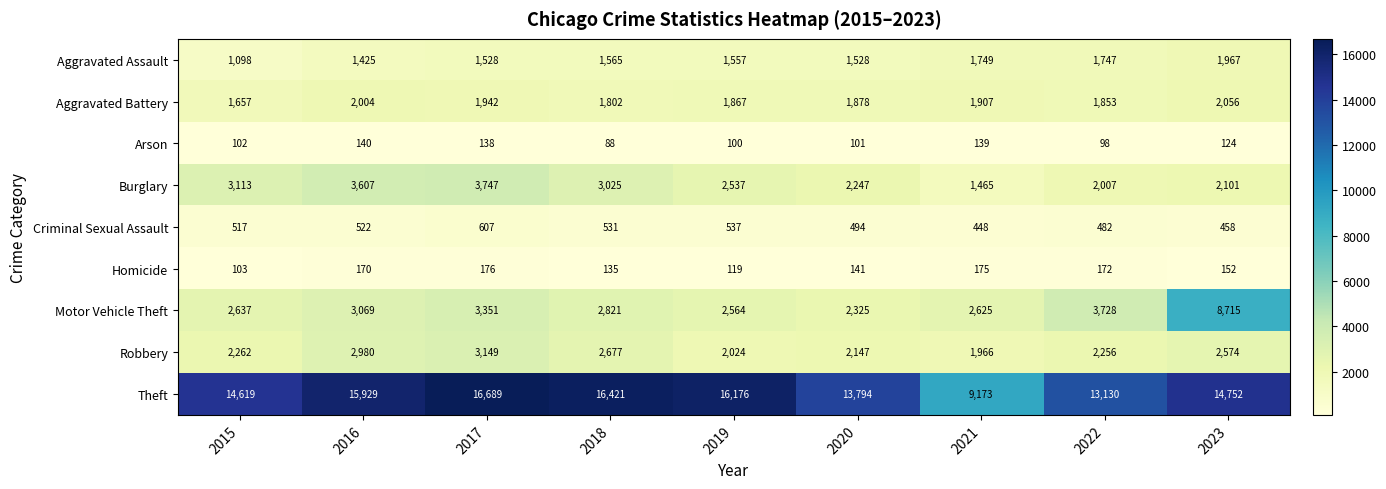

What is the difference between the maximum and minimum values in the Motor Vehicle Theft series?

6390